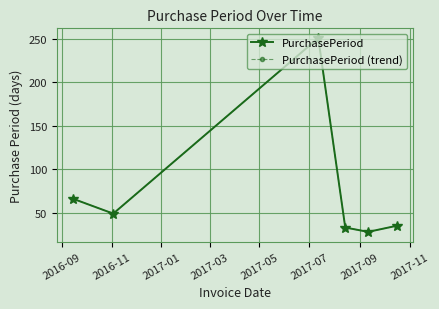

Is this an area chart (filled region under the line)?

No